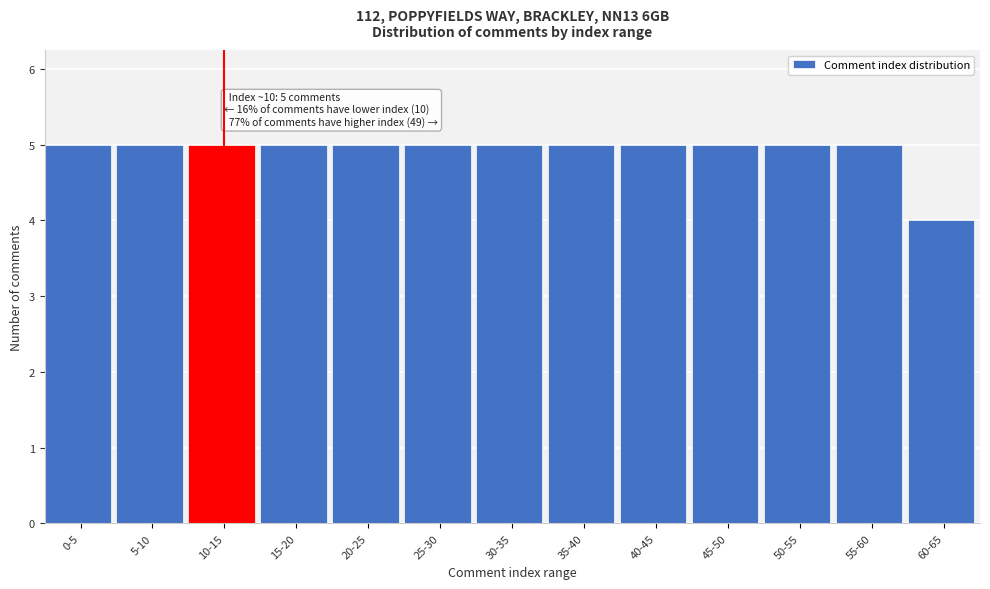

Reading left to right, list all the values displayed in this chart.

0-5=5	5-10=5	10-15=5	15-20=5	20-25=5	25-30=5	30-35=5	35-40=5	40-45=5	45-50=5	50-55=5	55-60=5	60-65=4